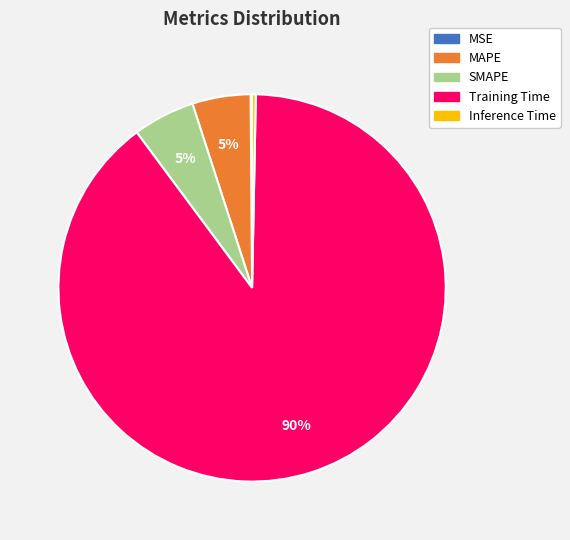

Which has a higher value, Inference Time or SMAPE?

SMAPE